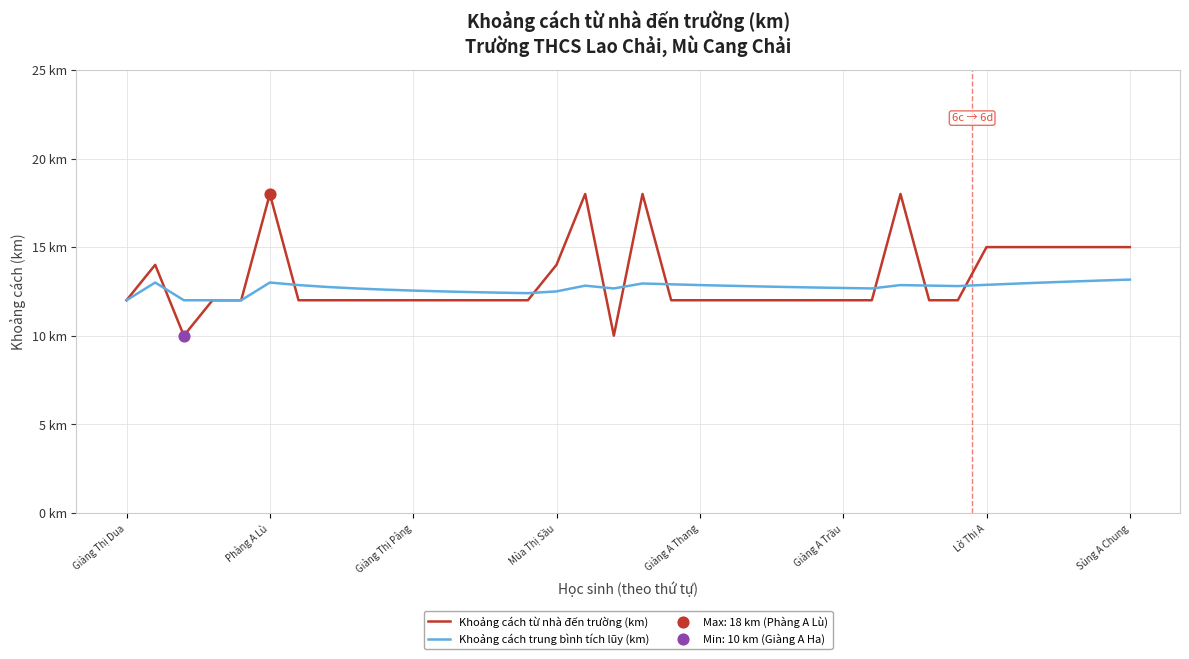

Is this an area chart (filled region under the line)?

No